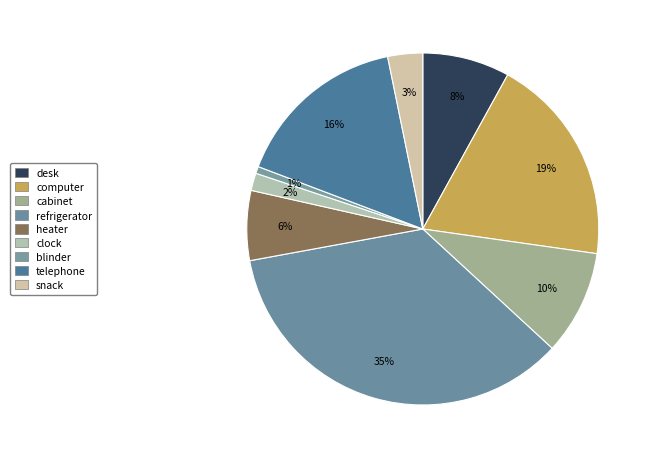

Which category has the smallest portion of the pie?

blinder